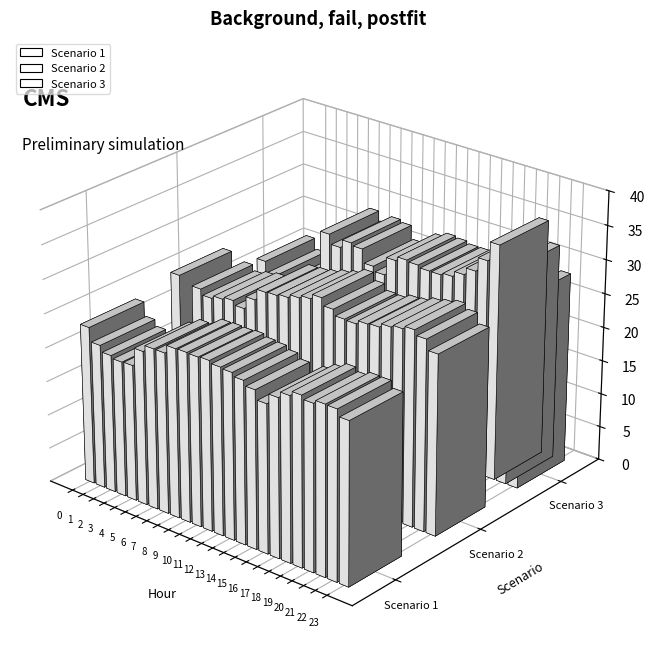

True or false: Scenario 2 has a value of 27.7 at 11.

True